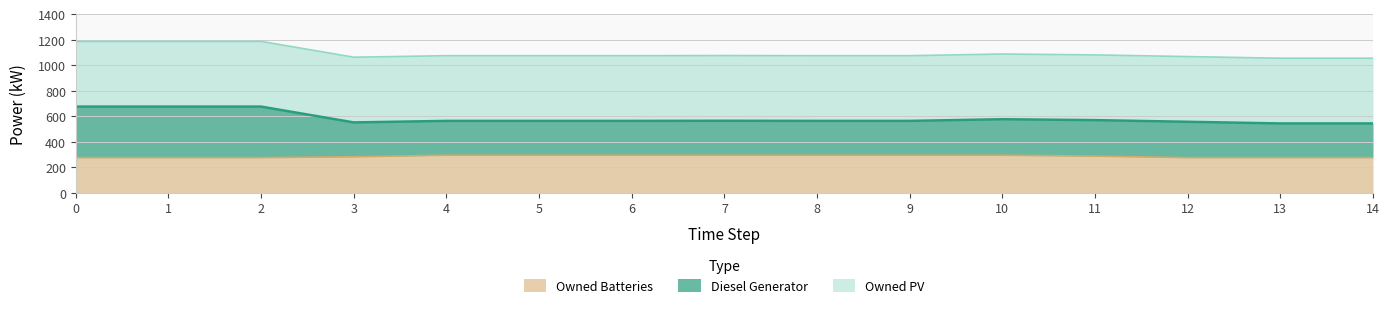

At which label is Owned Batteries closest to 285?

3